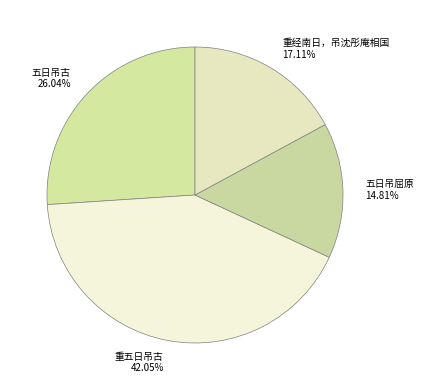

Between 五日吊古 and 重五日吊古, which is larger?

重五日吊古